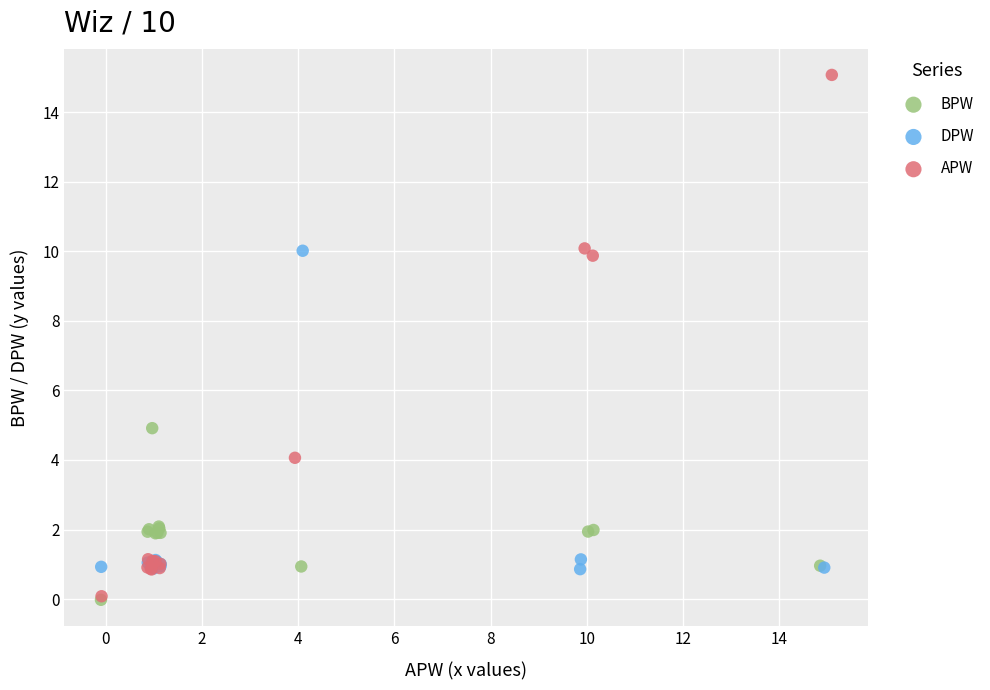

Which series contains the highest Y value?

APW